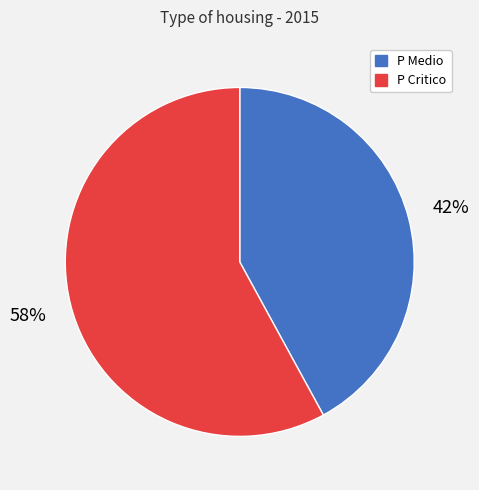

Does any single category account for the majority?

Yes